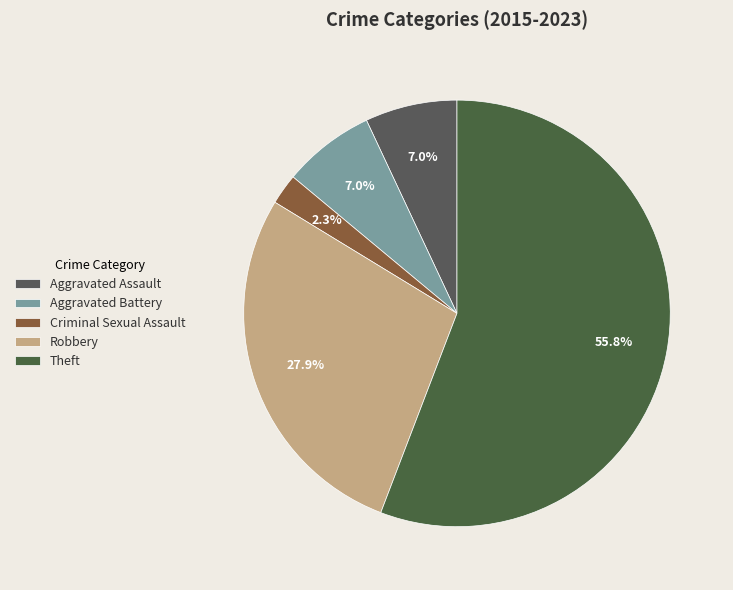

Is it true that Criminal Sexual Assault is 16% of the pie?

False